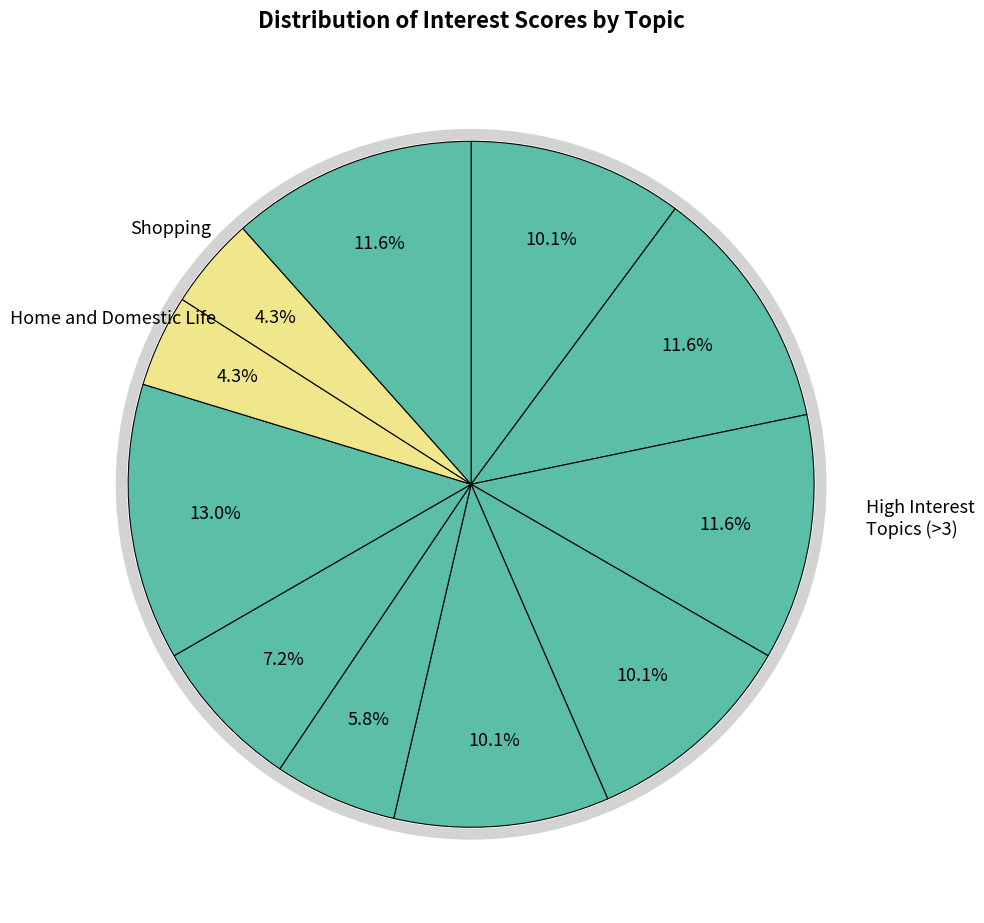

To the nearest percent, what is the difference between the largest and smallest slice percentages?

9%